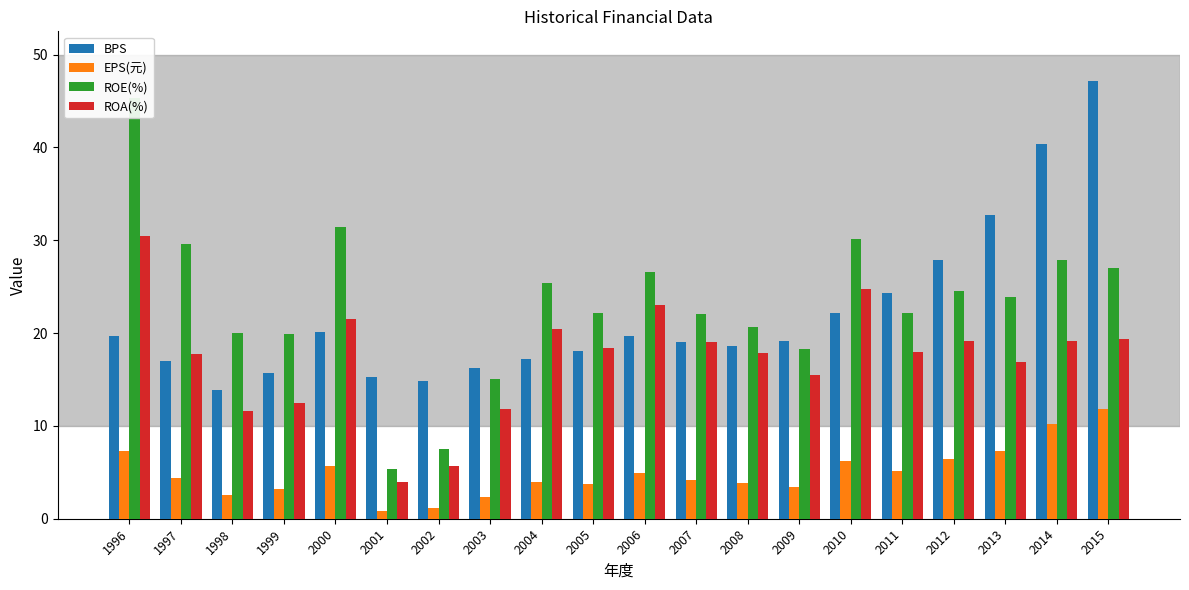

What is the highest value of the BPS series?

47.1